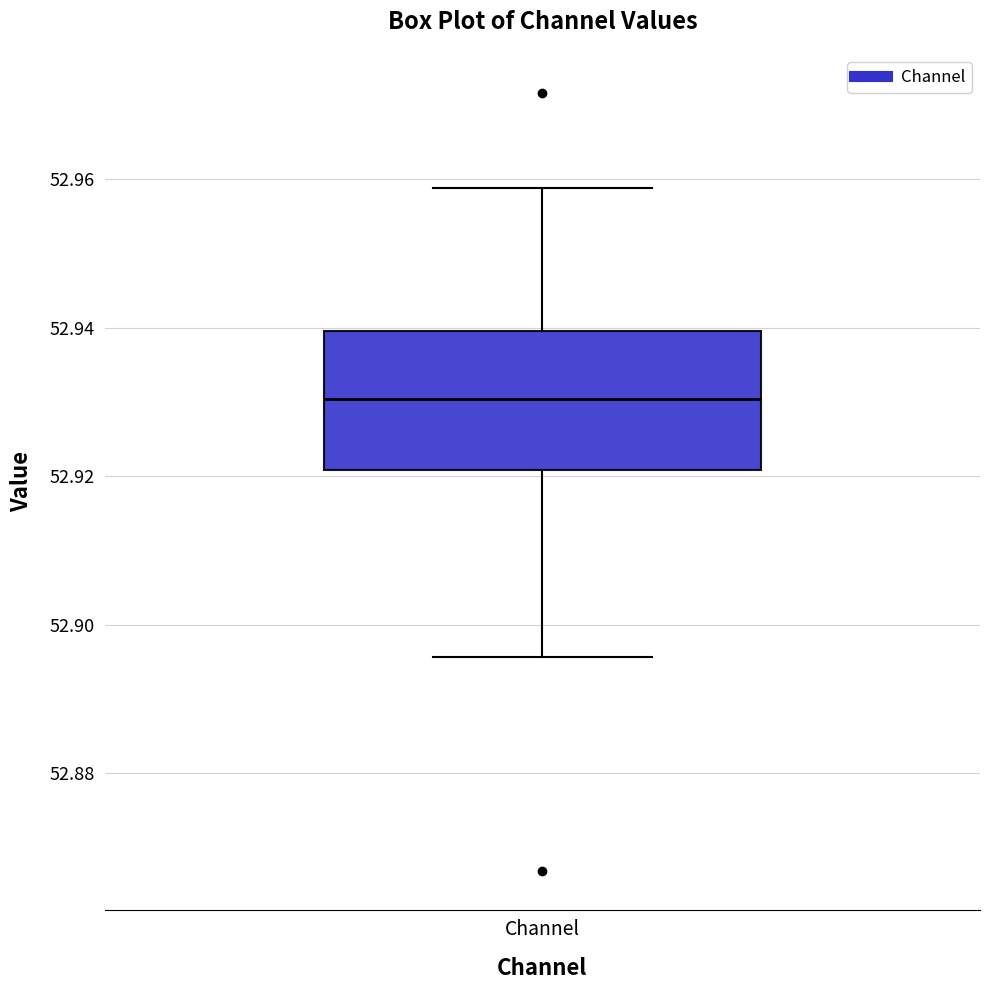

Transcribe this box plot: give where the median line is, the range the box spans, and where the two whiskers end, as read against the y-axis. The values are not printed on the chart, so give them approximately, as read against the axis.

median 52.930, box 52.920 to 52.940, whiskers 52.896 to 52.958